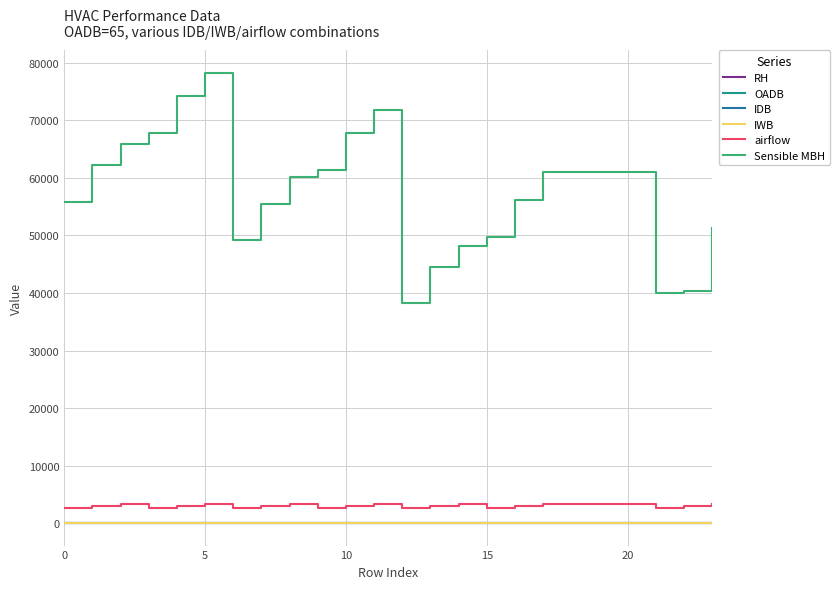

What is the maximum value shown in the chart?

78269.0